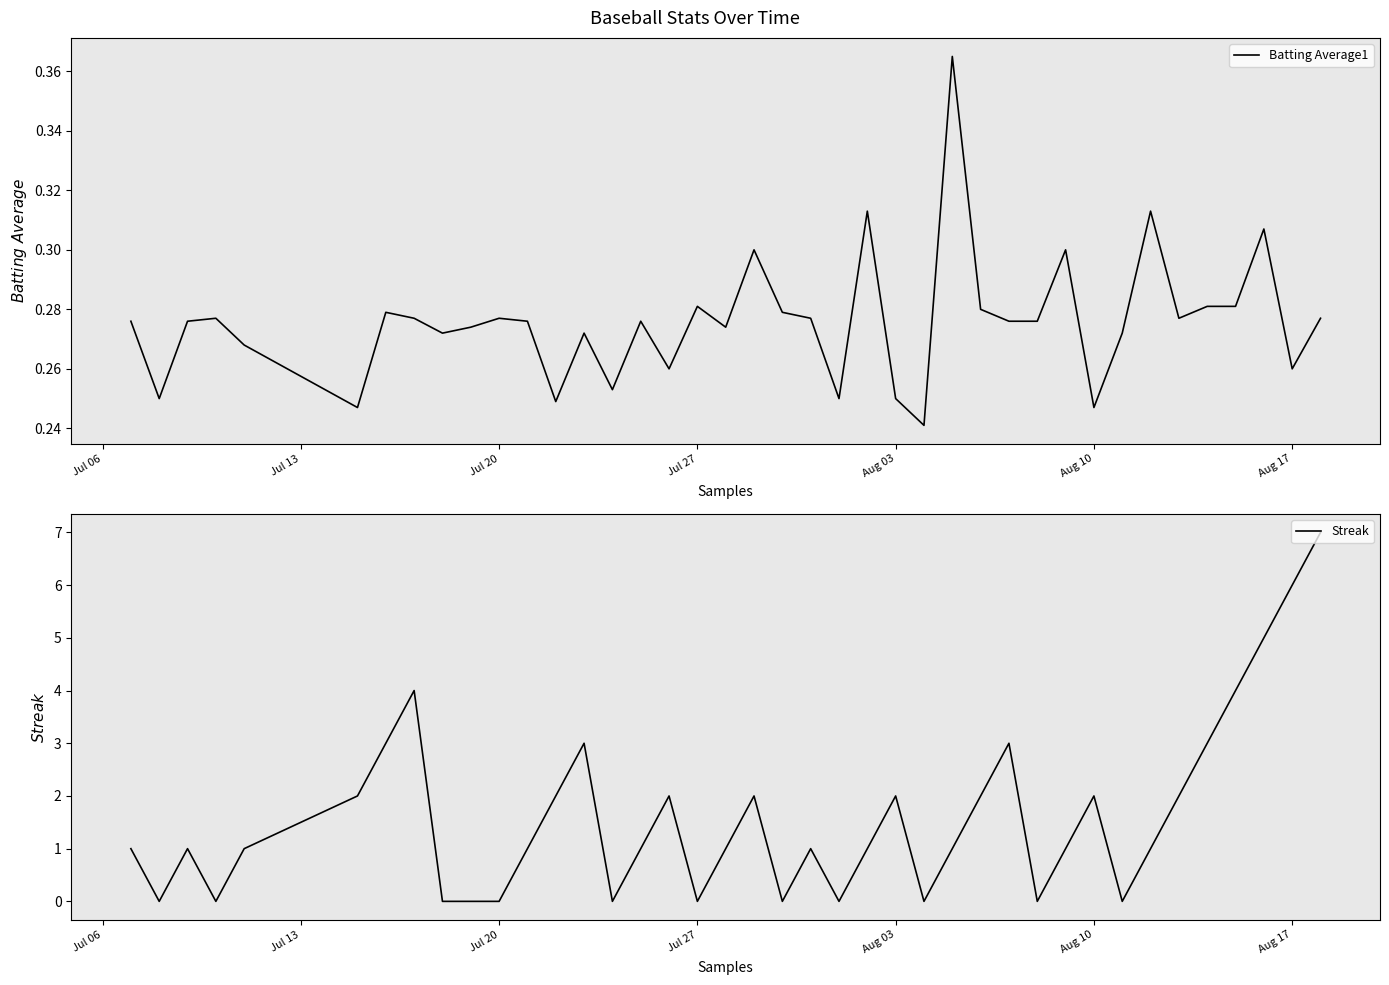

Reading left to right, what are all the values shown in this chart?

Batting Average1: 0.3	0.2	0.3	0.3	0.3	0.2	0.3	0.3	0.3	0.3	0.3	0.3	0.2	0.3	0.3	0.3	0.3	0.3	0.3	0.3	0.3	0.3	0.2	0.3	0.2	0.2	0.4	0.3	0.3	0.3	0.3	0.2	0.3	0.3	0.3	0.3	0.3	0.3	0.3	0.3
Streak: 1.0	0.0	1.0	0.0	1.0	2.0	3.0	4.0	0.0	0.0	0.0	1.0	2.0	3.0	0.0	1.0	2.0	0.0	1.0	2.0	0.0	1.0	0.0	1.0	2.0	0.0	1.0	2.0	3.0	0.0	1.0	2.0	0.0	1.0	2.0	3.0	4.0	5.0	6.0	7.0